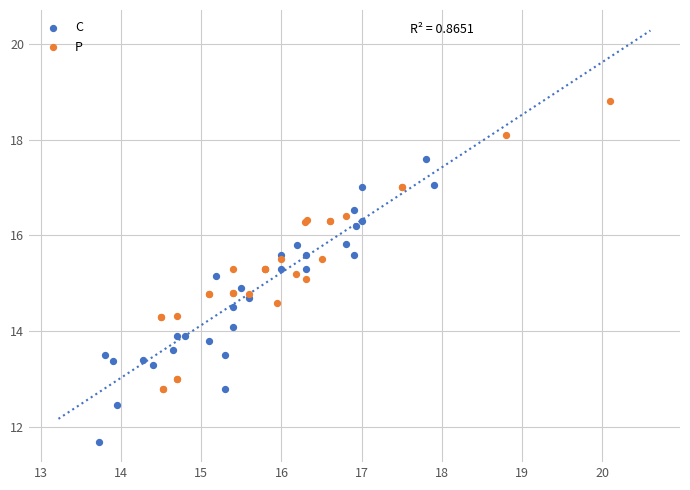

Which series reaches the maximum Y coordinate?

P